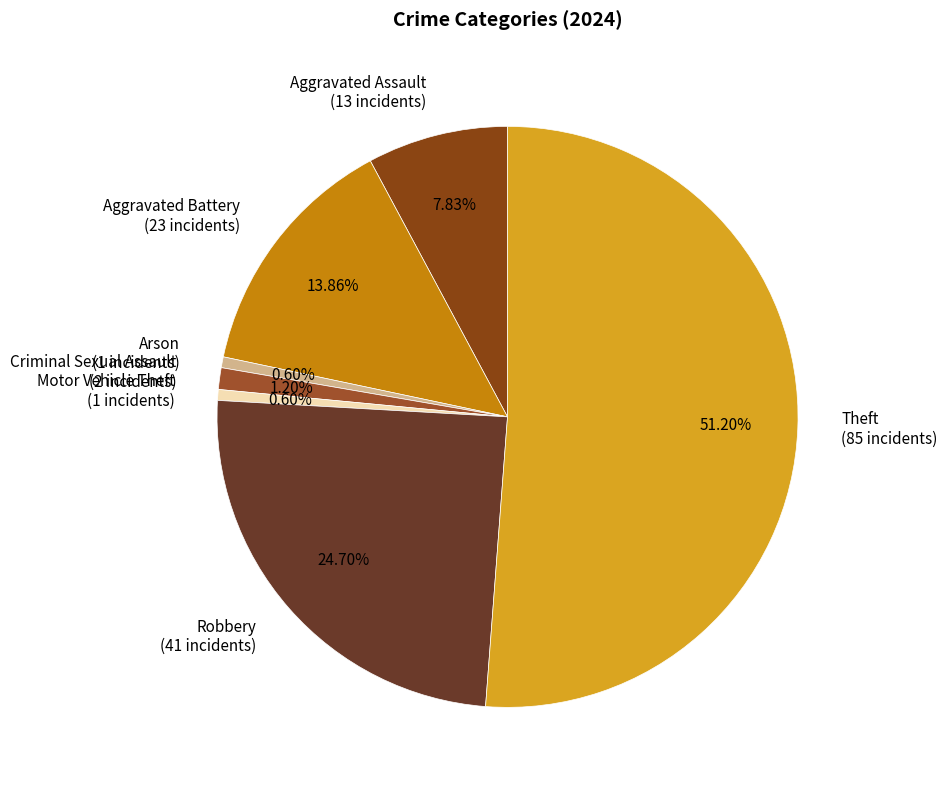

Do Criminal Sexual Assault and Arson together represent more than half of the pie?

No